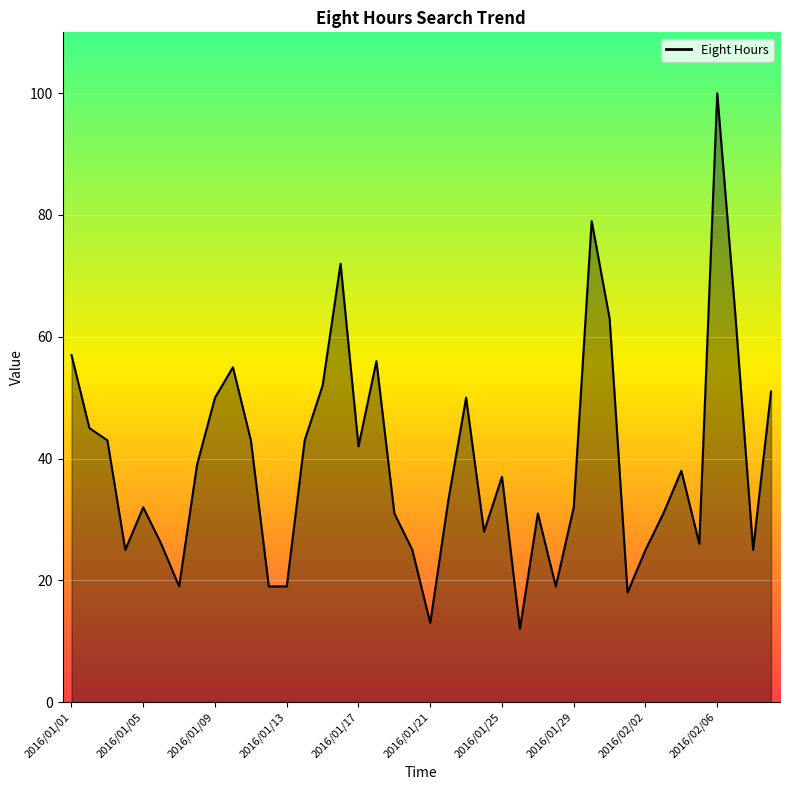

What is the maximum value shown in the chart?

100